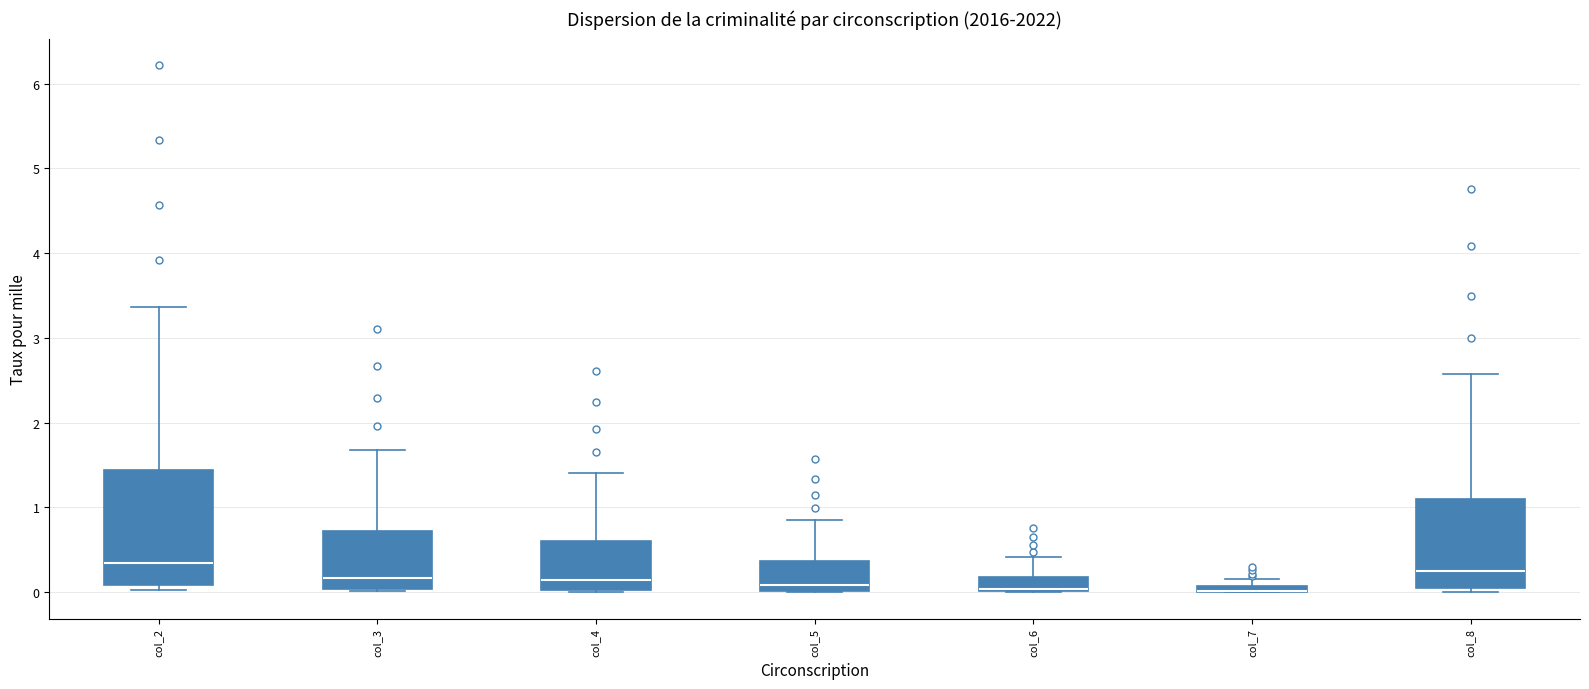

Where does the median line of the box for col_8 sit on the y-axis? The values are not printed on the chart, so give them approximately, as read against the axis.

0.3